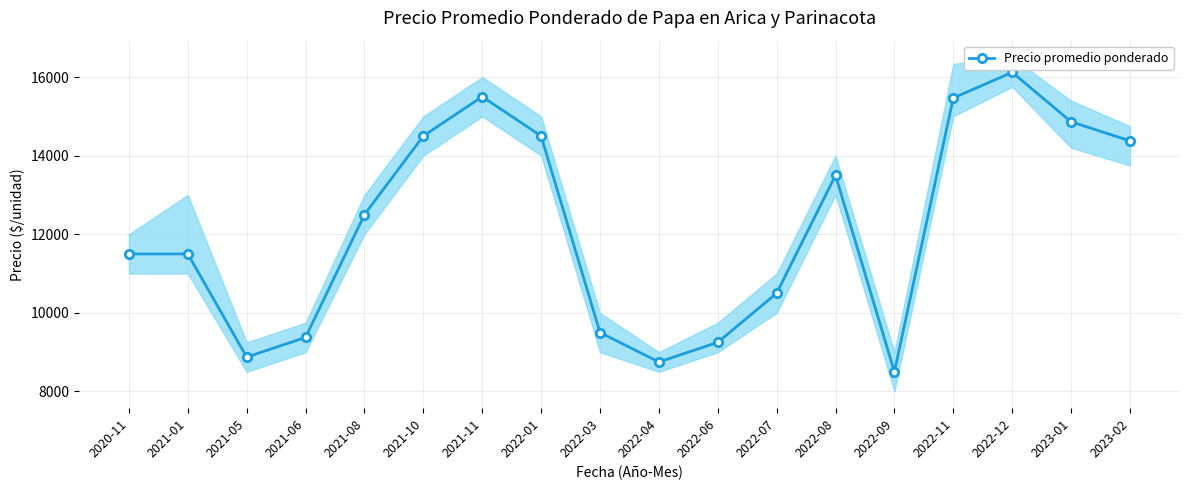

What is the smallest value displayed?

8500